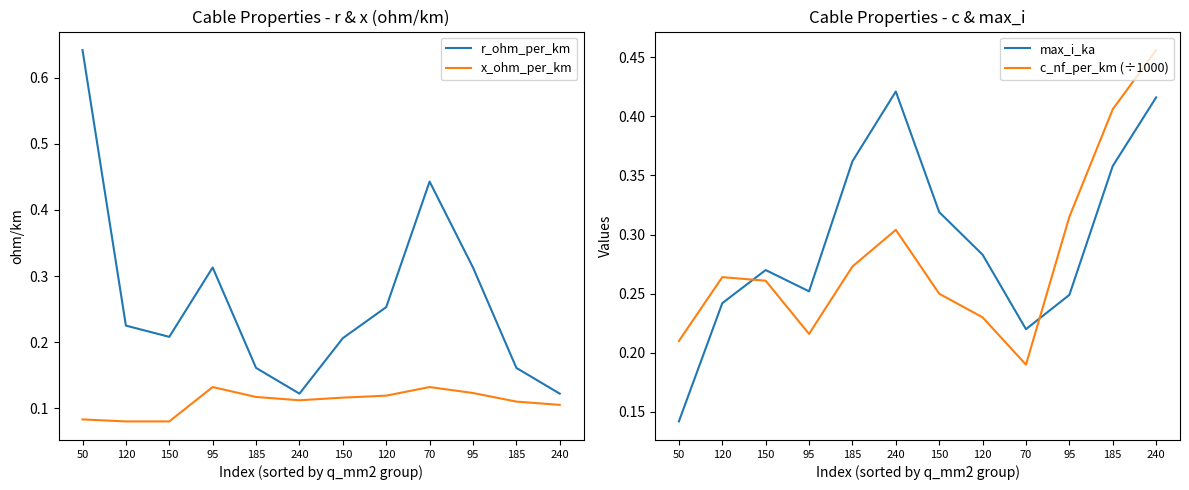

Rank the categories by x_ohm_per_km value from highest to lowest.

95, 70, 95, 120, 185, 150, 240, 185, 240, 50, 120, 150